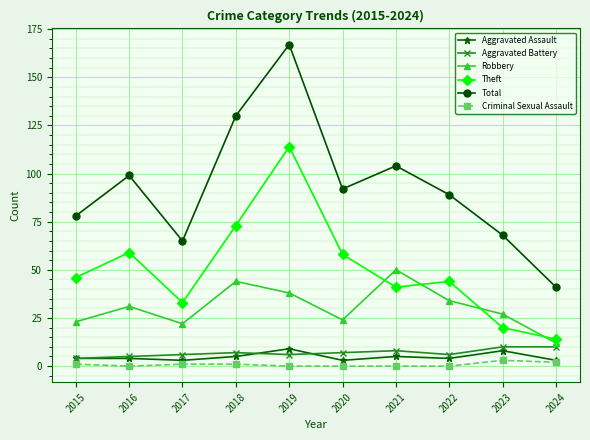

What is the value of the Criminal Sexual Assault point at the 4th from the left?

1